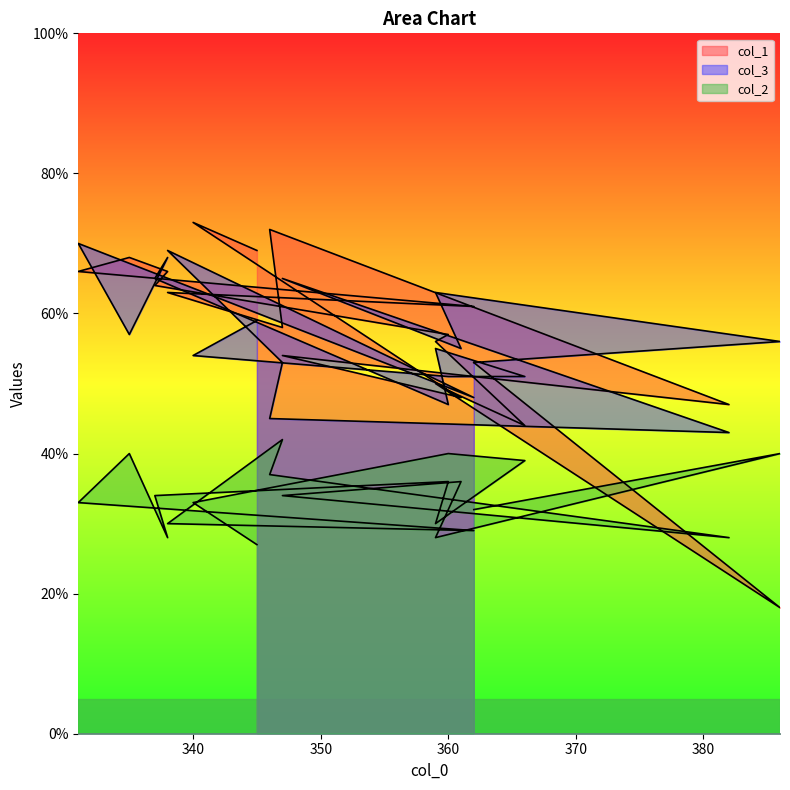

What is the value of the col_1 point at the 15th from the left?

57